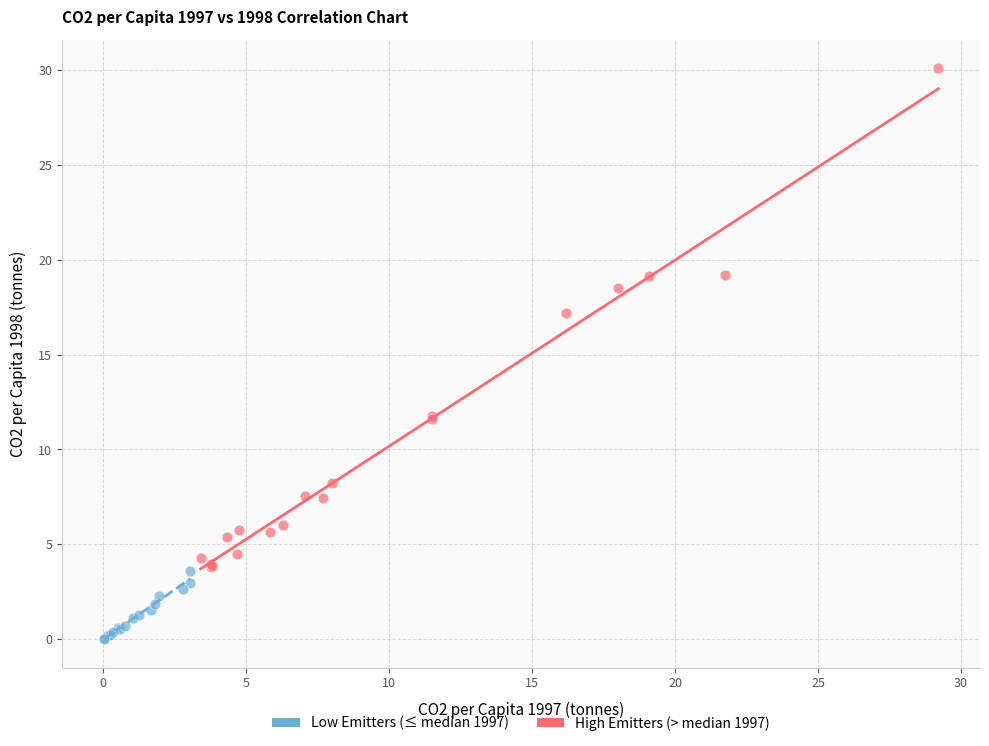

What are all the series names shown in the legend?

Low Emitters (≤ median 1997), High Emitters (> median 1997)